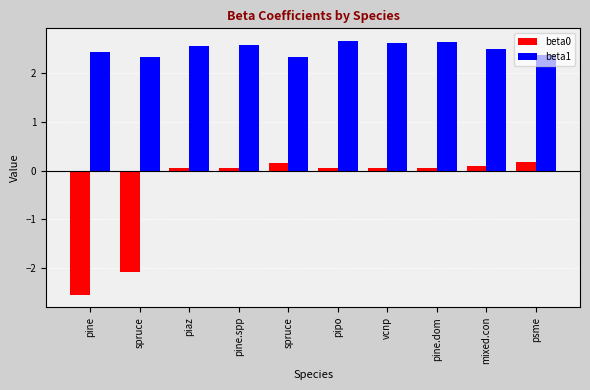

Which series has the largest range (max minus min)?

beta0